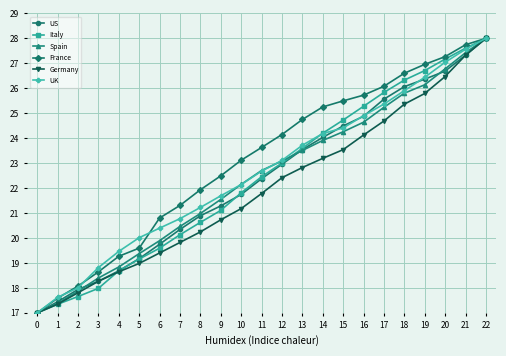

What is the value of the Italy point at the 6th from the left?

19.2